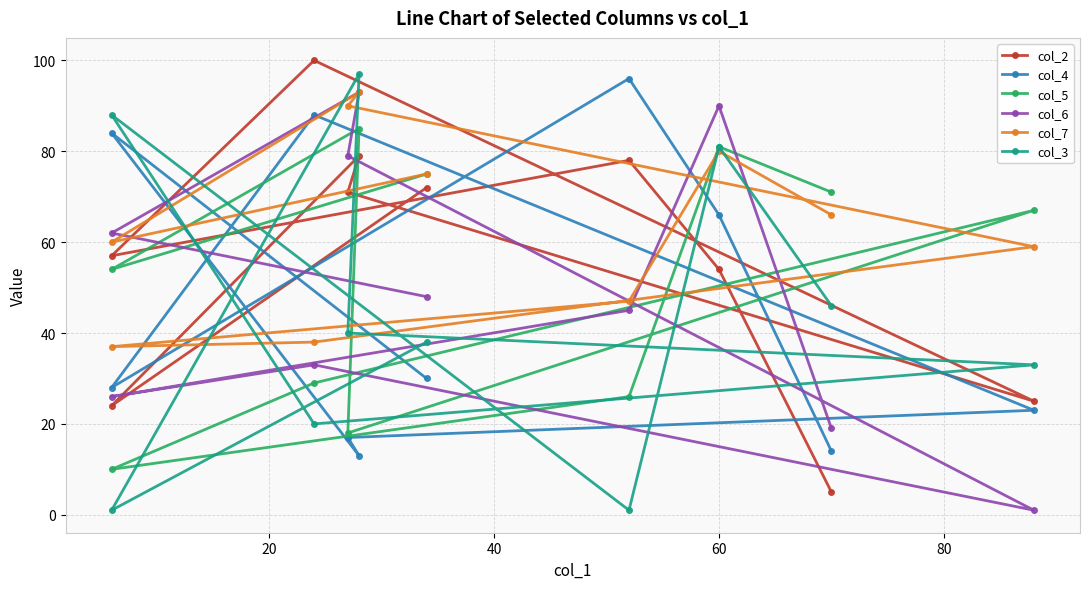

Does the chart display data point markers on the line(s)?

Yes